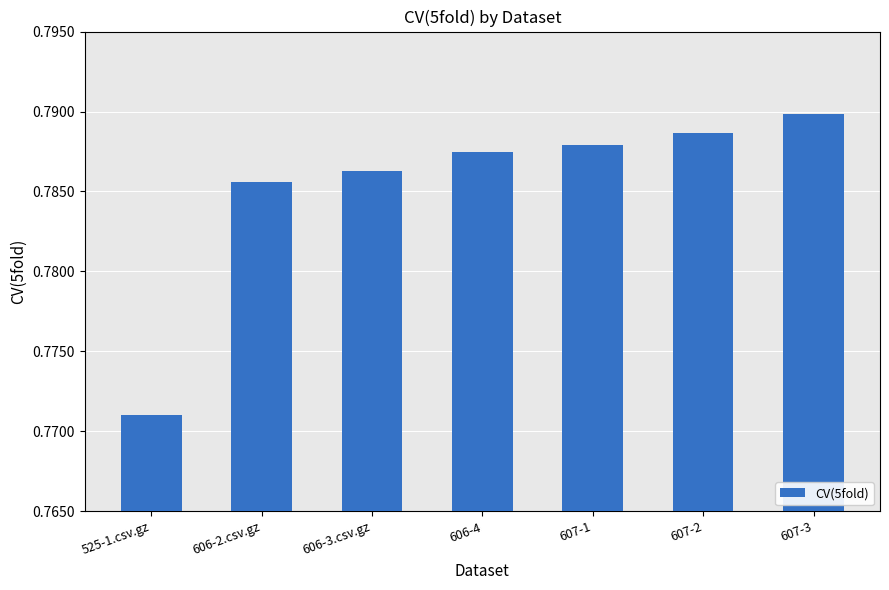

Are the bars grouped side by side (vs. stacked)?

No